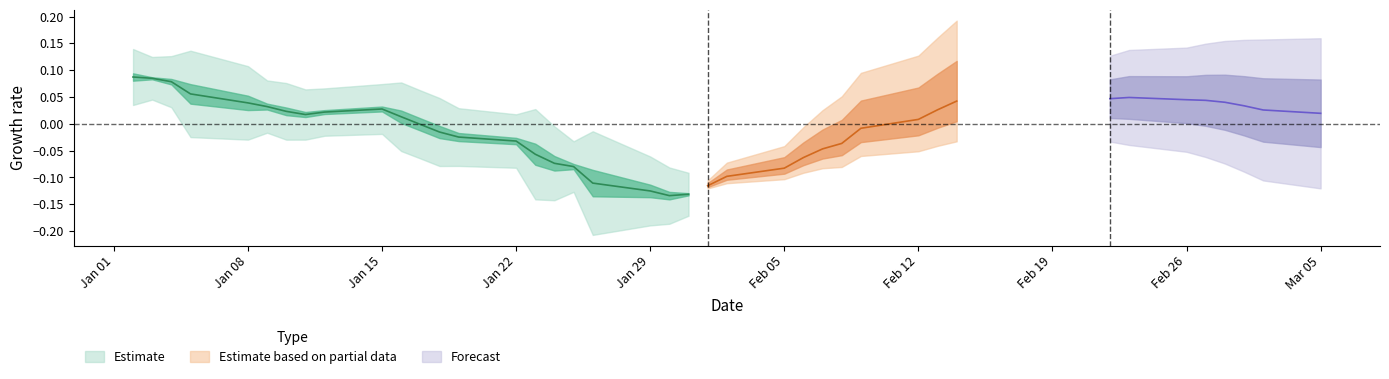

What position from the right is 12?

28